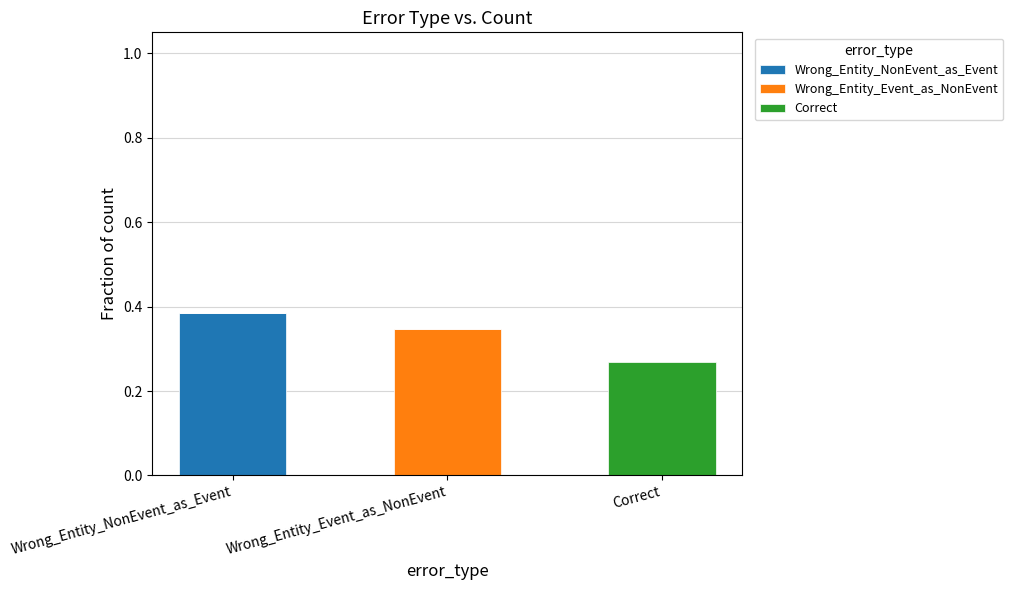

At which label does Wrong_Entity_NonEvent_as_Event reach its peak?

Wrong_Entity_NonEvent_as_Event